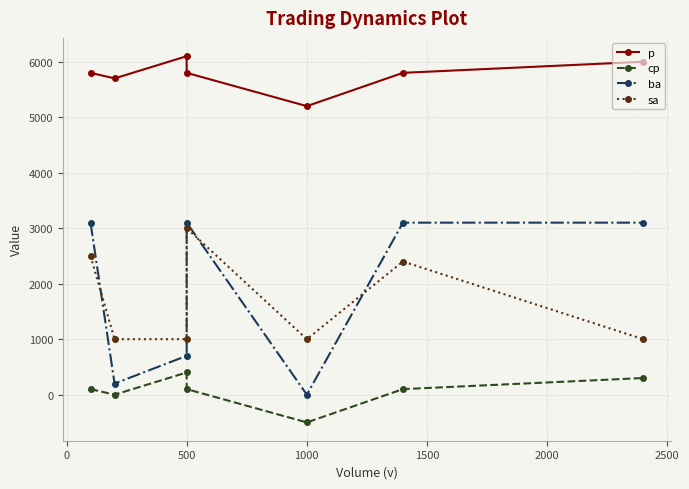

What is the difference between the ba values at 500 and 2000?

2400